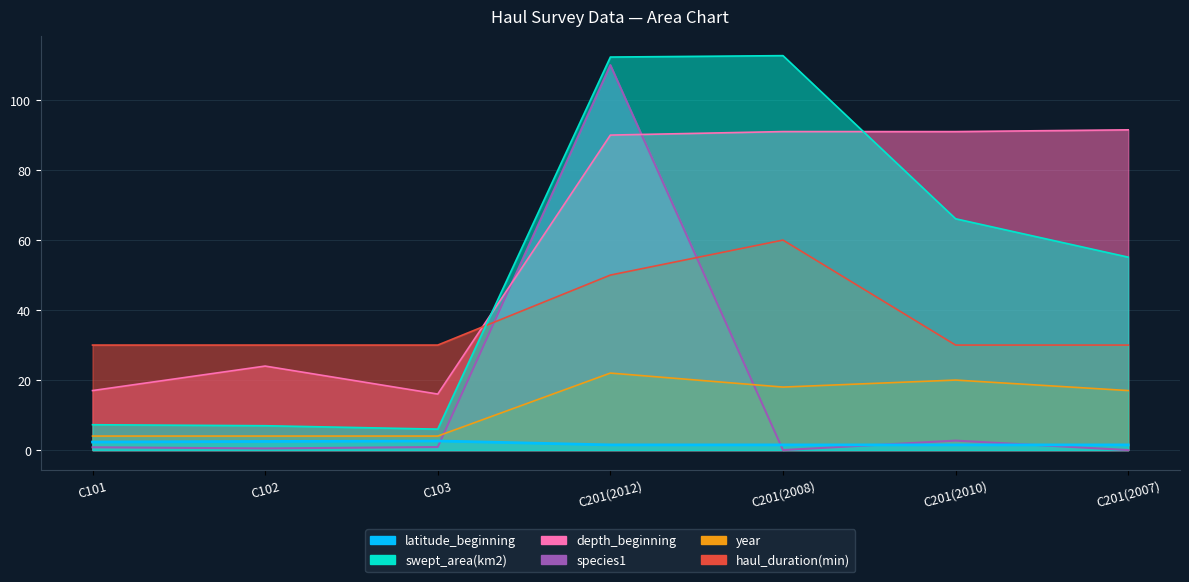

In species1, how many points are lower than both neighbors (excluding endpoints)?

2